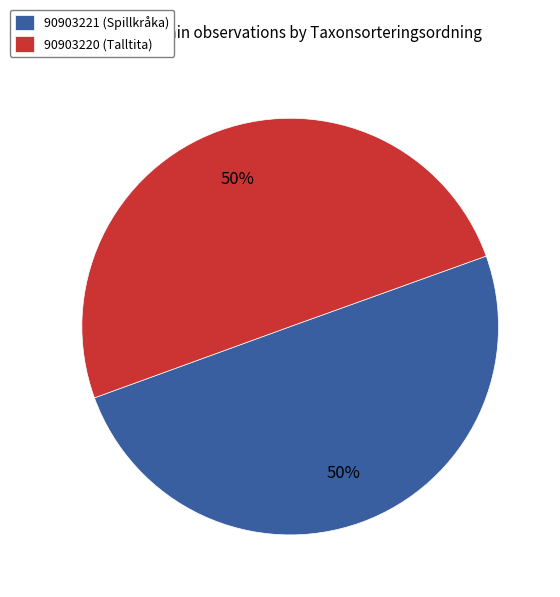

To the nearest percent, what percentage of the pie is 90903221?

50%